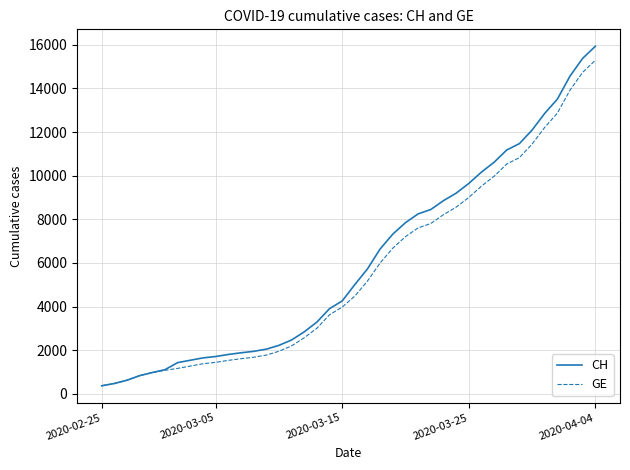

What is the minimum value shown in the chart?

375